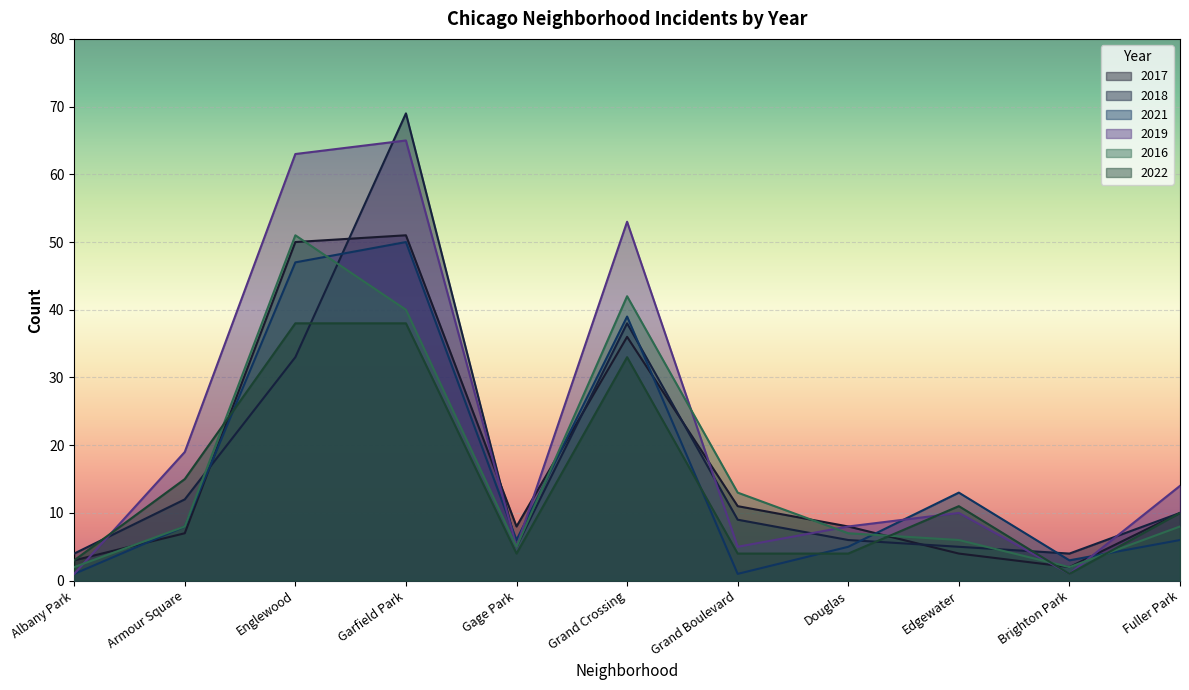

Where do 2018 and 2017 first cross each other?

Armour Square and Englewood